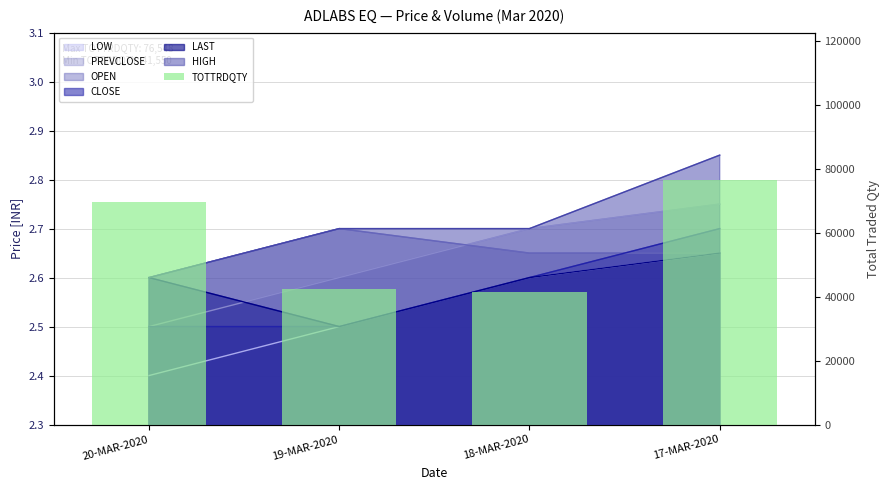

How many data points are above 69457?

1